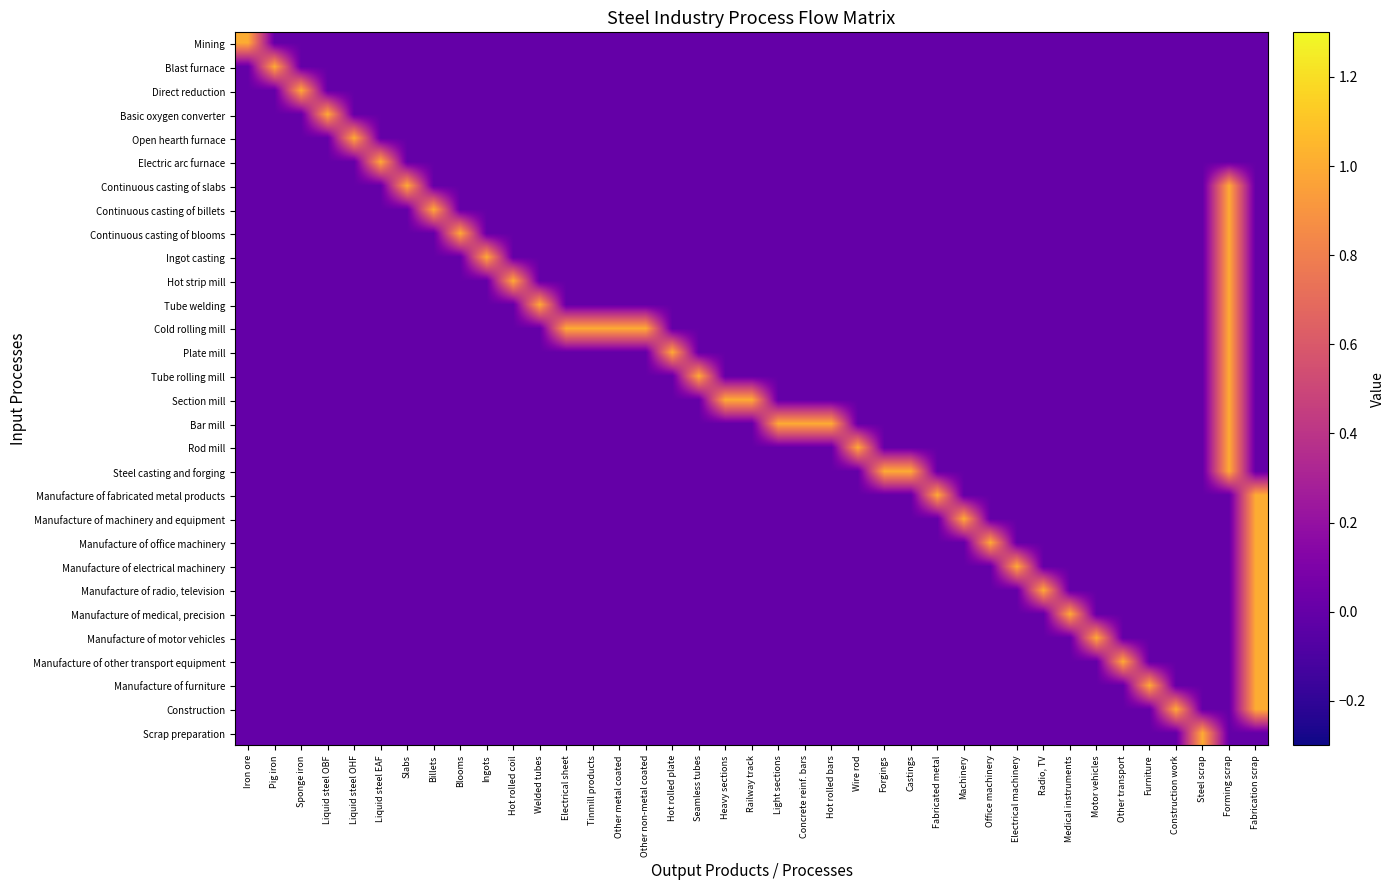

Rank the categories by Ingot casting value from lowest to highest.

Iron ore, Pig iron, Sponge iron, Liquid steel OBF, Liquid steel OHF, Liquid steel EAF, Slabs, Billets, Blooms, Hot rolled coil, Welded tubes, Electrical sheet, Tinmill products, Other metal coated, Other non-metal coated, Hot rolled plate, Seamless tubes, Heavy sections, Railway track, Light sections, Concrete reinf. bars, Hot rolled bars, Wire rod, Forgings, Castings, Fabricated metal, Machinery, Office machinery, Electrical machinery, Radio, TV, Medical instruments, Motor vehicles, Other transport, Furniture, Construction work, Steel scrap, Fabrication scrap, Ingots, Forming scrap